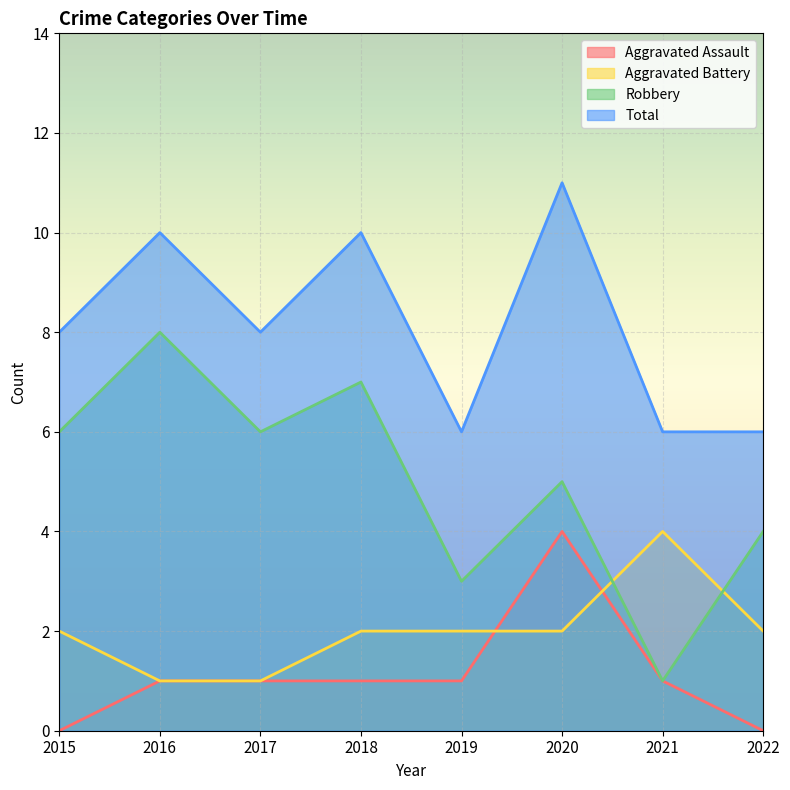

What is the sum of all Aggravated Assault values?

9